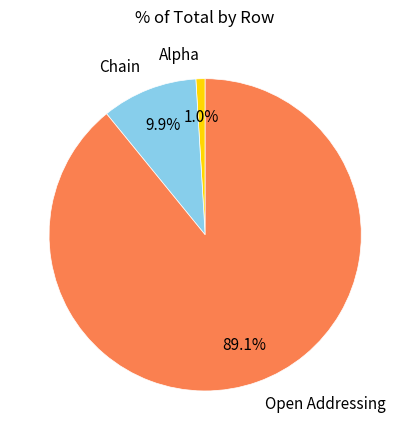

How many slices are in this pie chart?

3